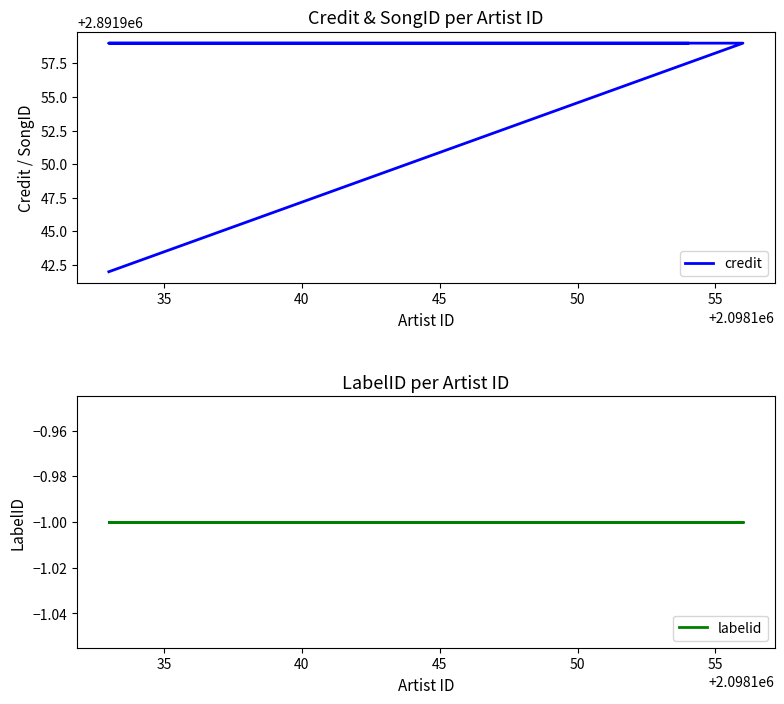

Count the number of categories in the chart.

4